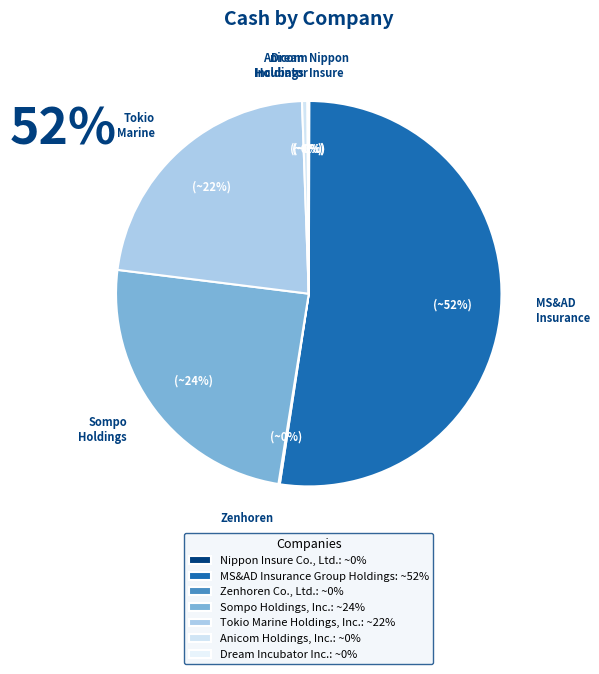

What is the largest slice in the pie chart?

MS&AD Insurance Group Holdings